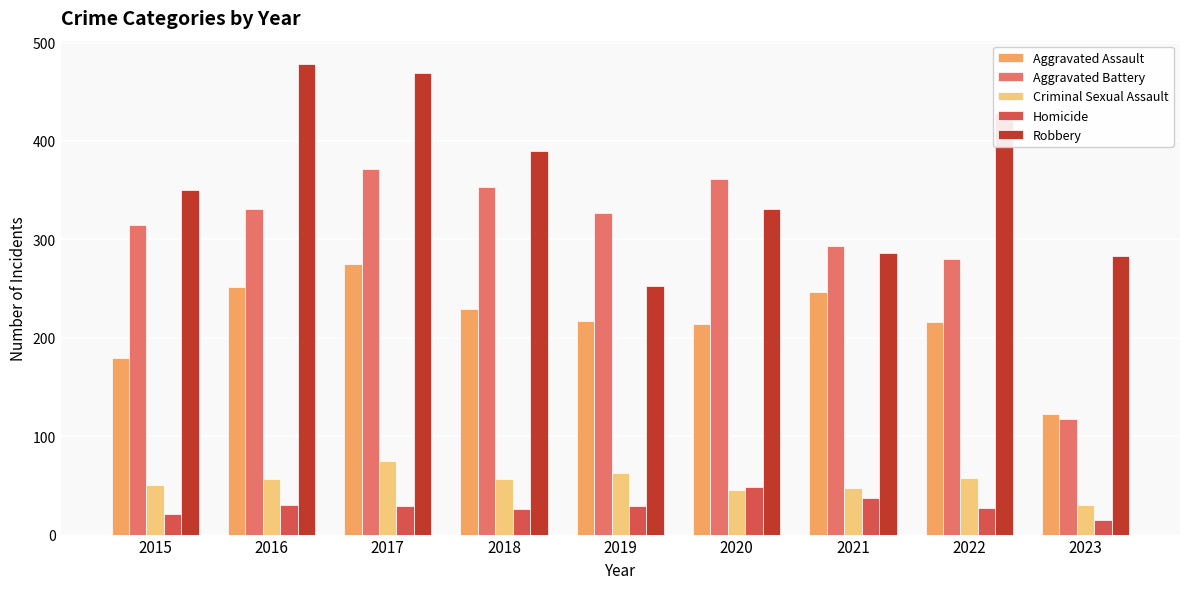

Between 2015 and 2016, which series saw the biggest shift?

Robbery